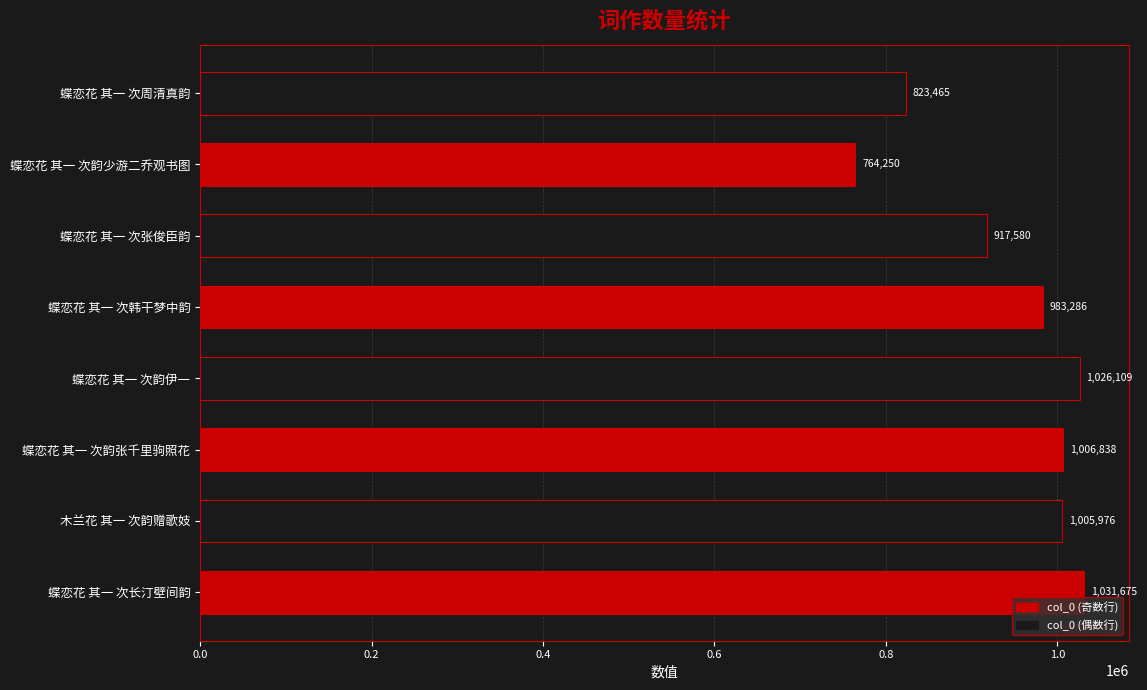

What is the difference between the second highest and second lowest values?

202644